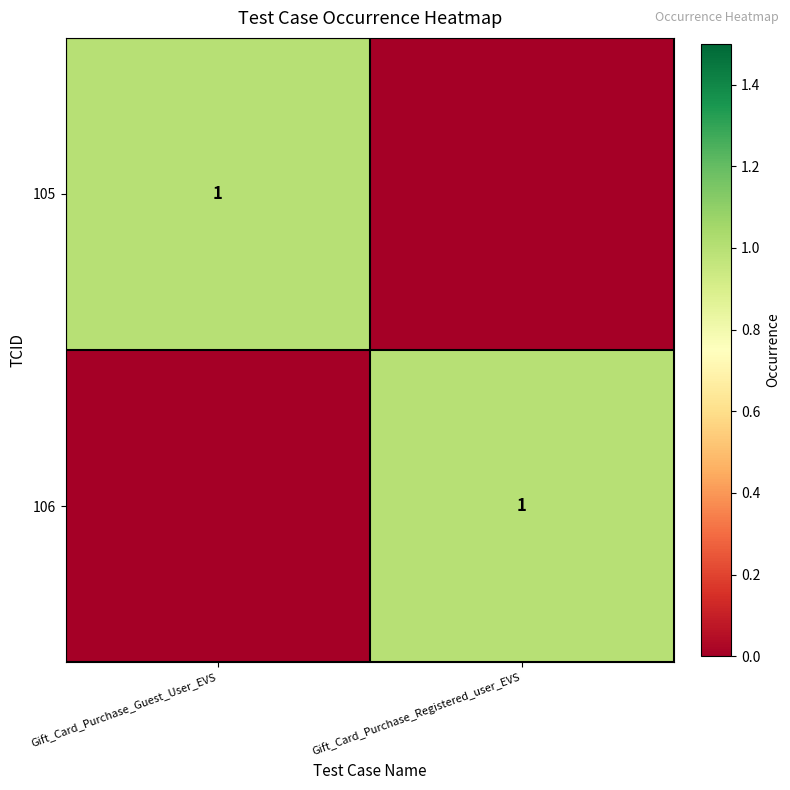

What is the total value across all series at Gift_Card_Purchase_Guest_User_EVS?

1